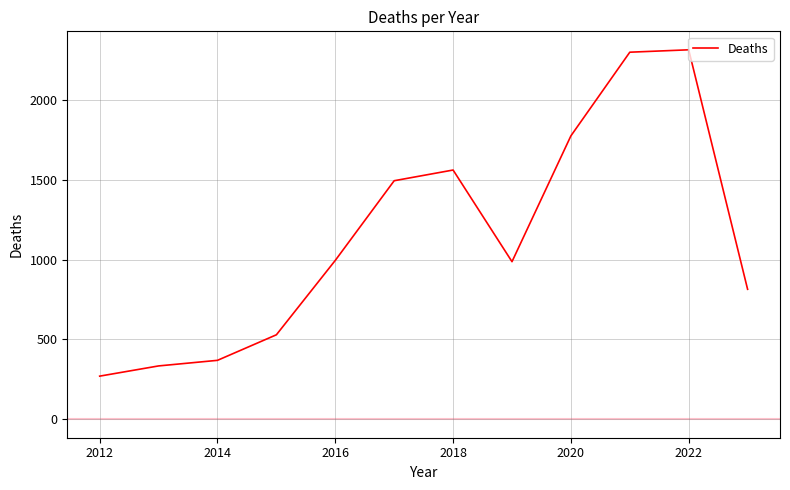

What is the minimum value shown in the chart?

270